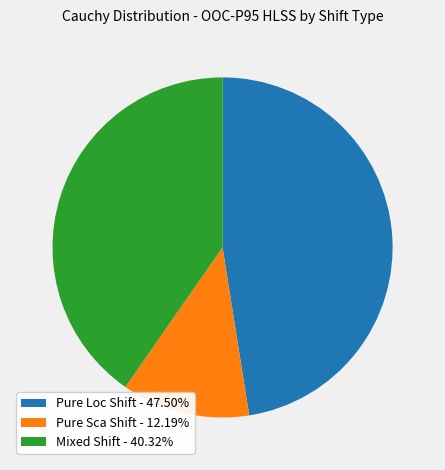

Is the sum of Pure Loc Shift - 47.50% and Pure Sca Shift - 12.19% greater than half?

Yes